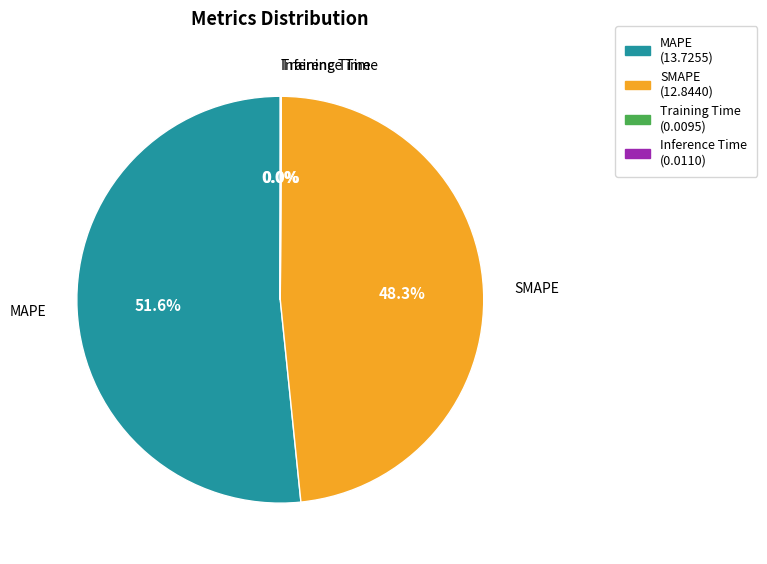

To the nearest percent, what is the difference between the largest and smallest slice percentages?

52%